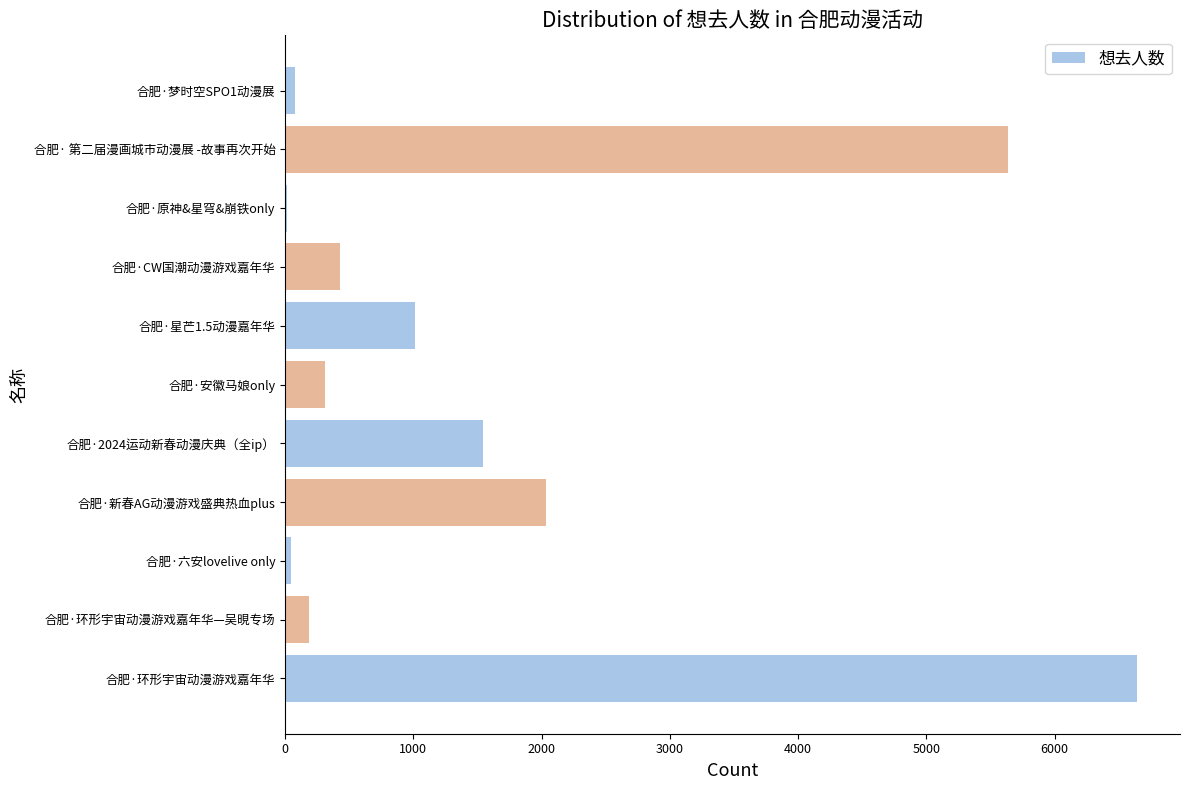

Where is the data nearest to the value 3330?

合肥·新春AG动漫游戏盛典热血plus